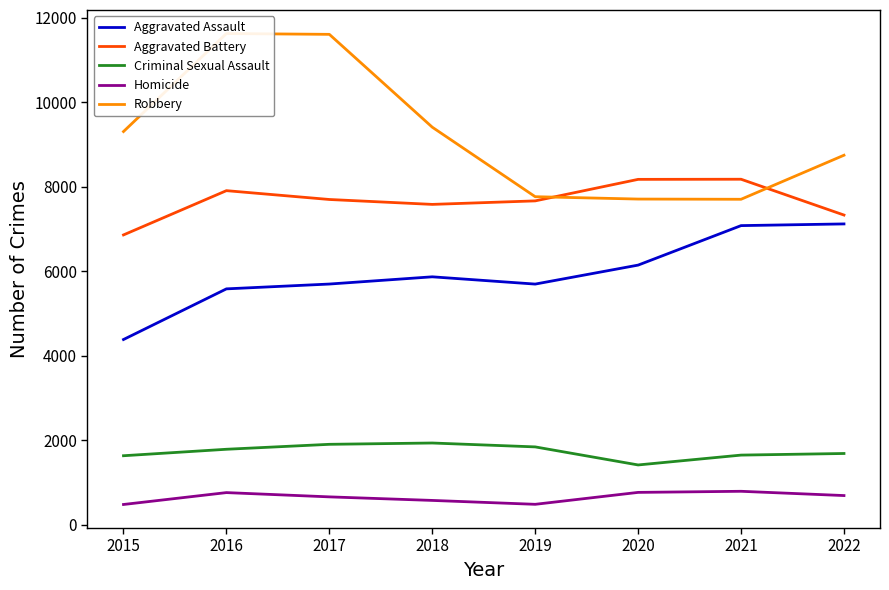

Which series has the widest spread of values?

Robbery